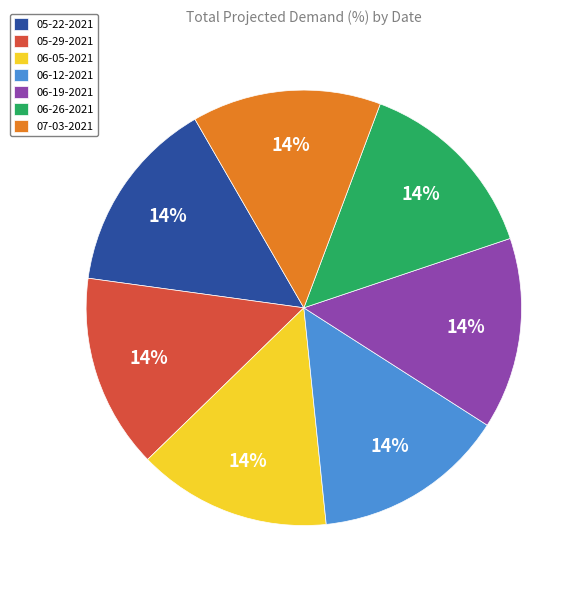

To the nearest percent, what portion does 07-03-2021 represent?

14%